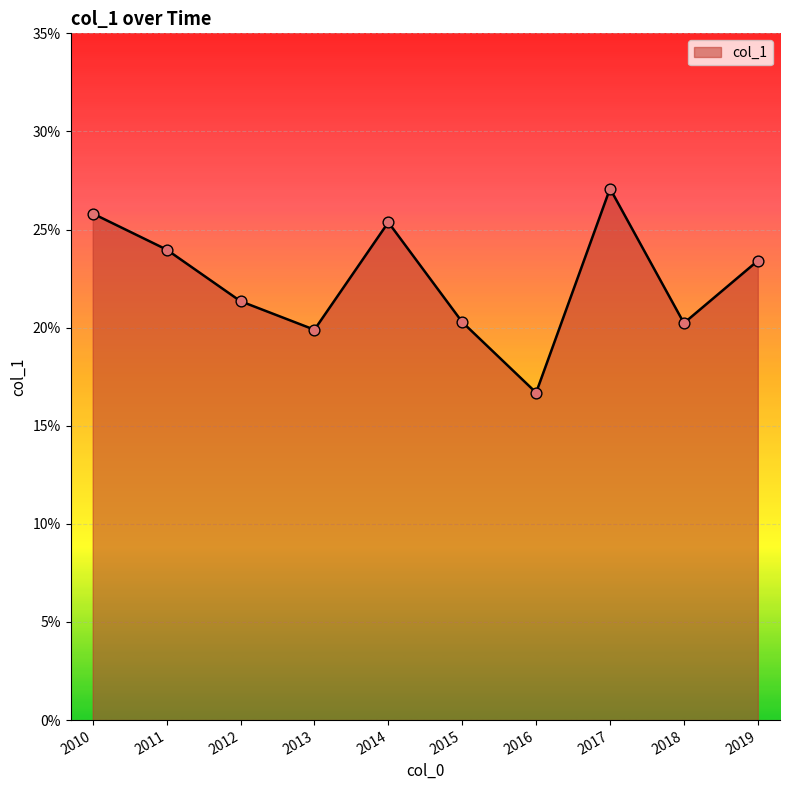

Is this an area chart (filled region under the line)?

Yes